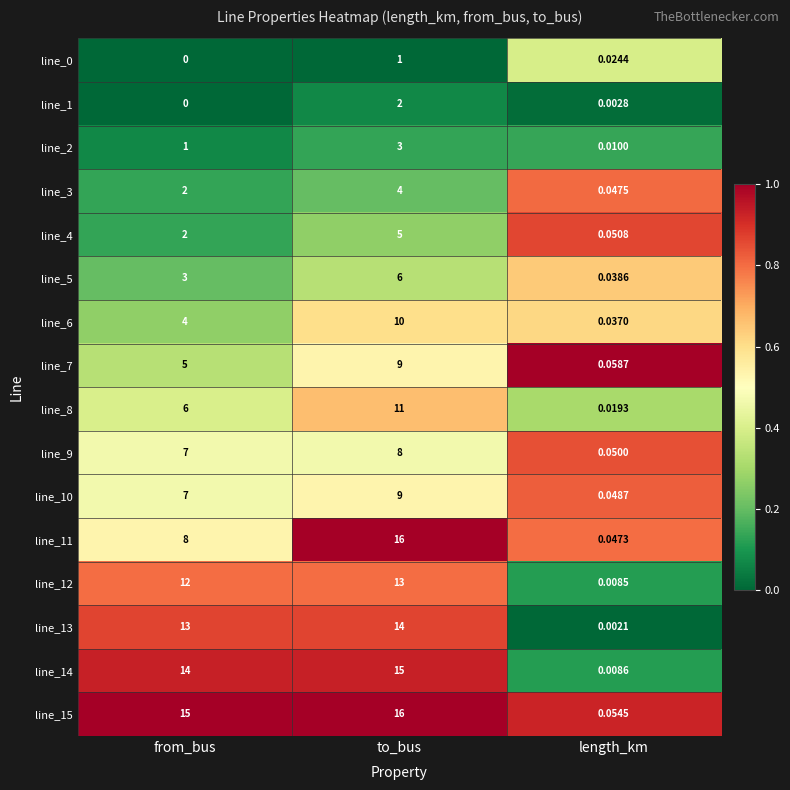

At which category is the sum across all series the highest?

to_bus